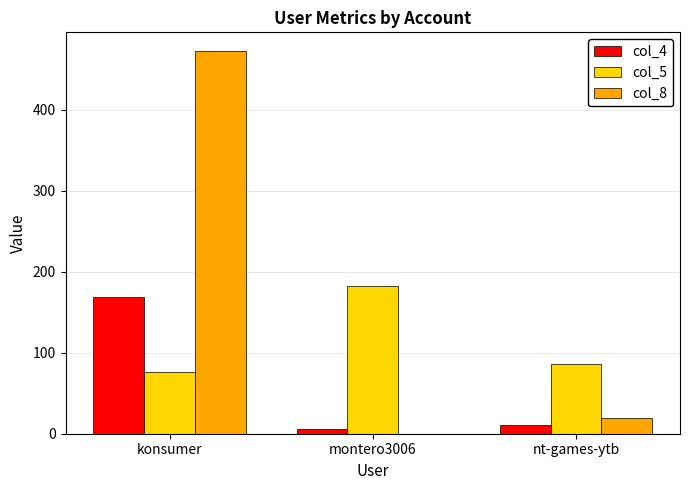

True or false: col_5 has a value of 183 at montero3006.

True